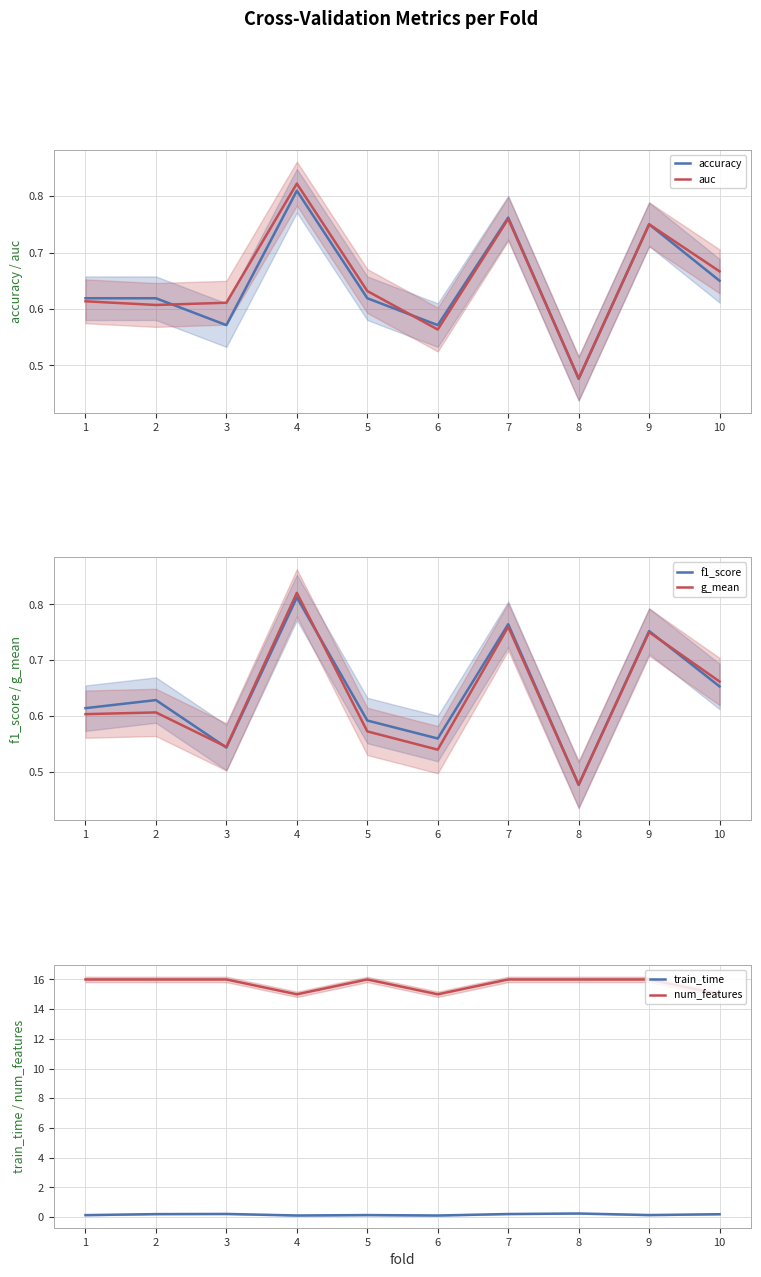

Where is g_mean nearest to the value 0?

8